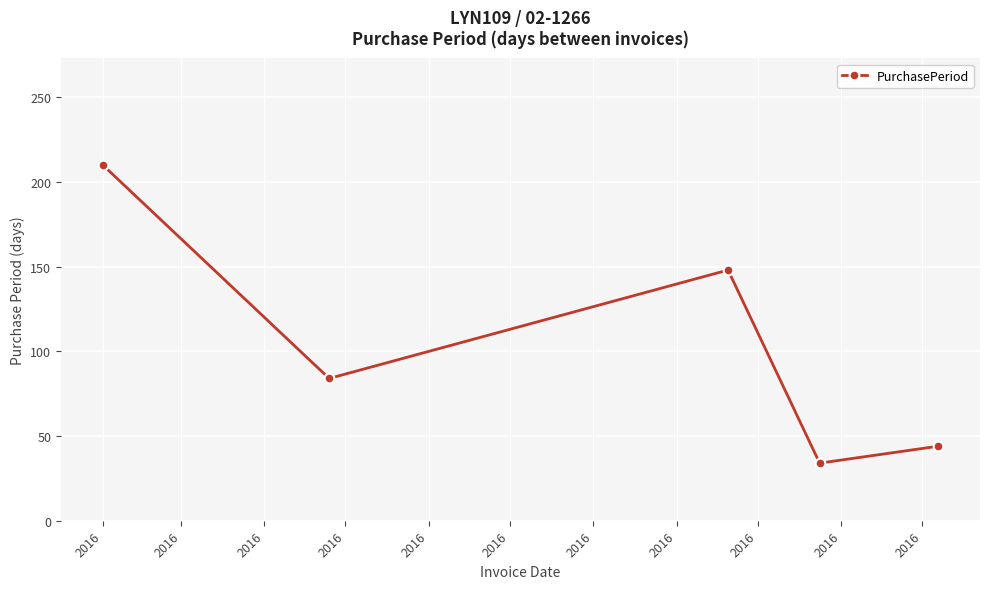

What is the difference between the maximum and second lowest values?

166